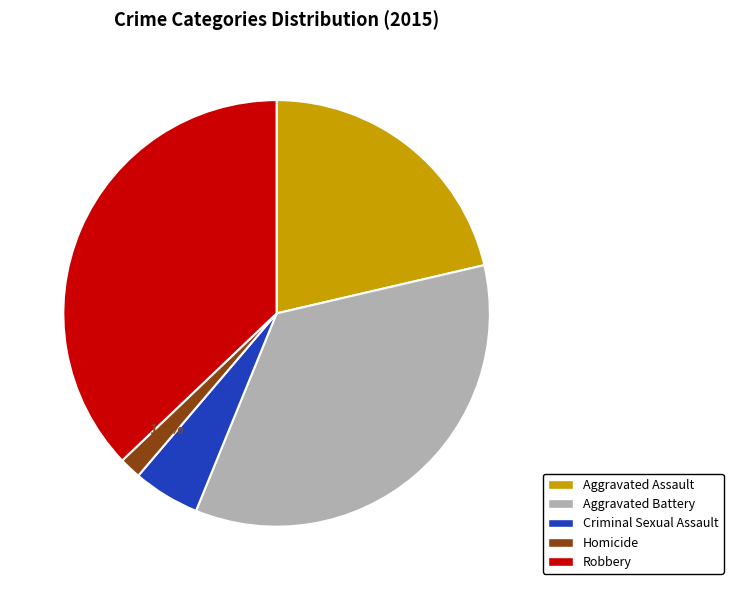

To the nearest percent, what is the average slice percentage?

20%